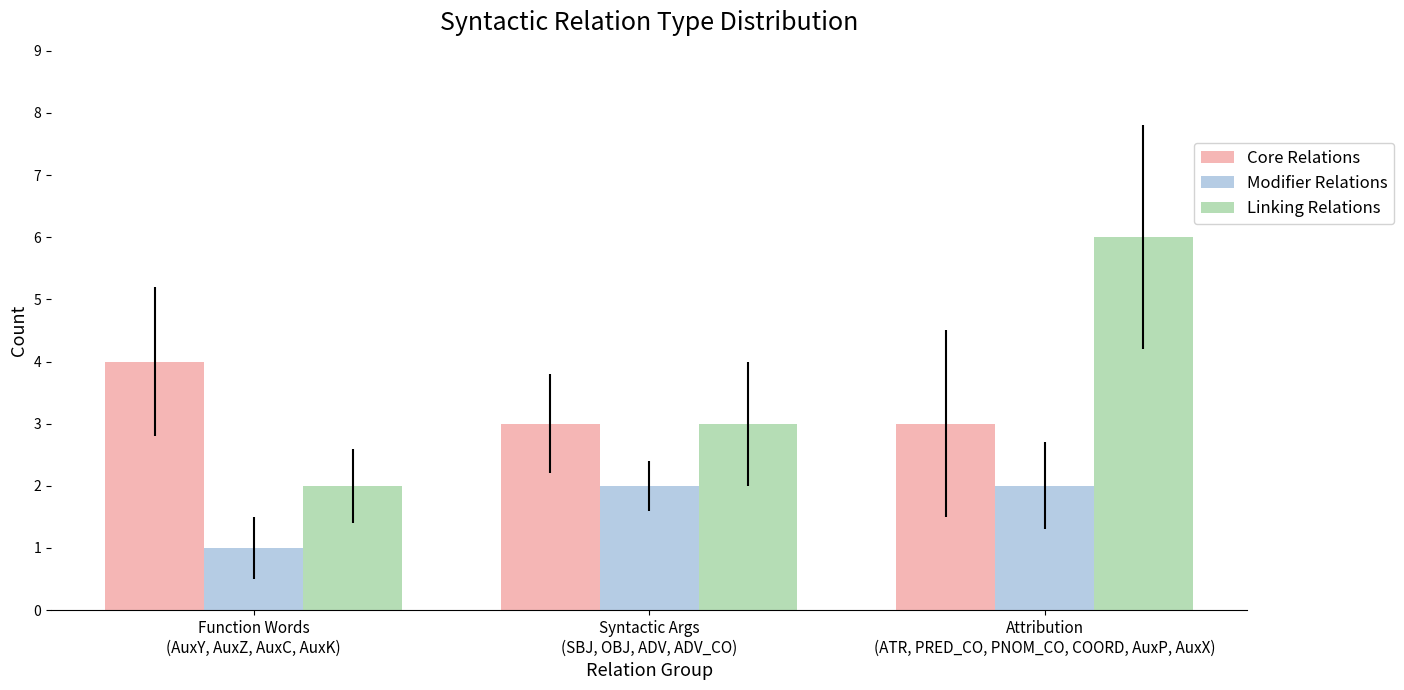

What is the difference between the maximum and second lowest values in the Linking Relations series?

3